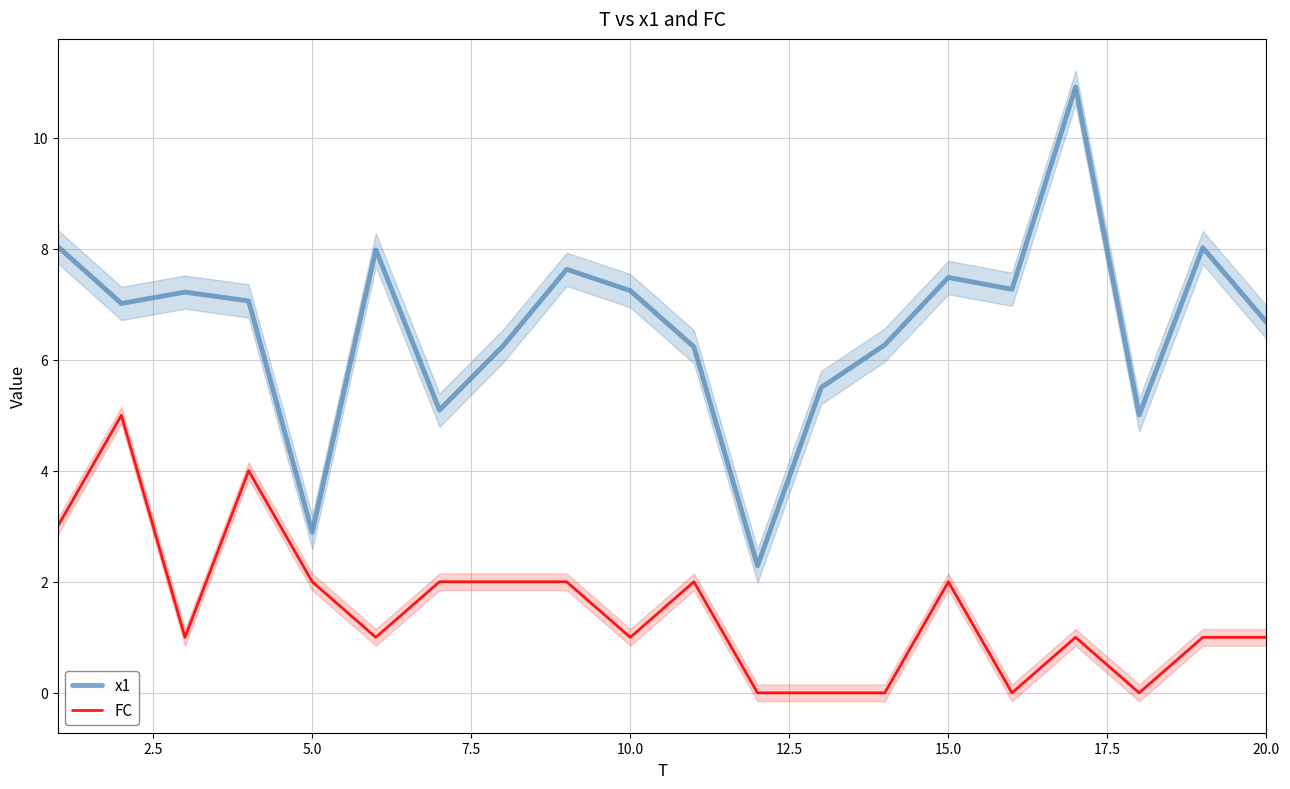

True or false: FC and x1 intersect in this chart.

False